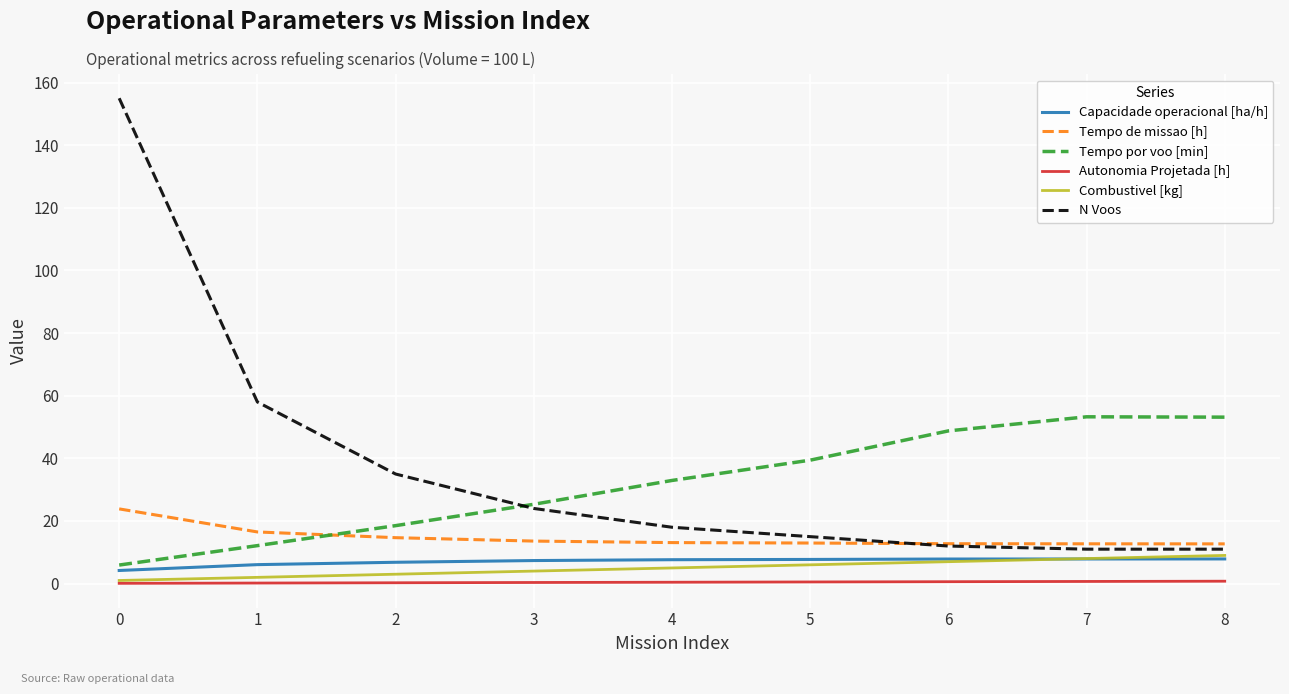

True or false: Autonomia Projetada [h] and Tempo de missao [h] cross at least once.

False